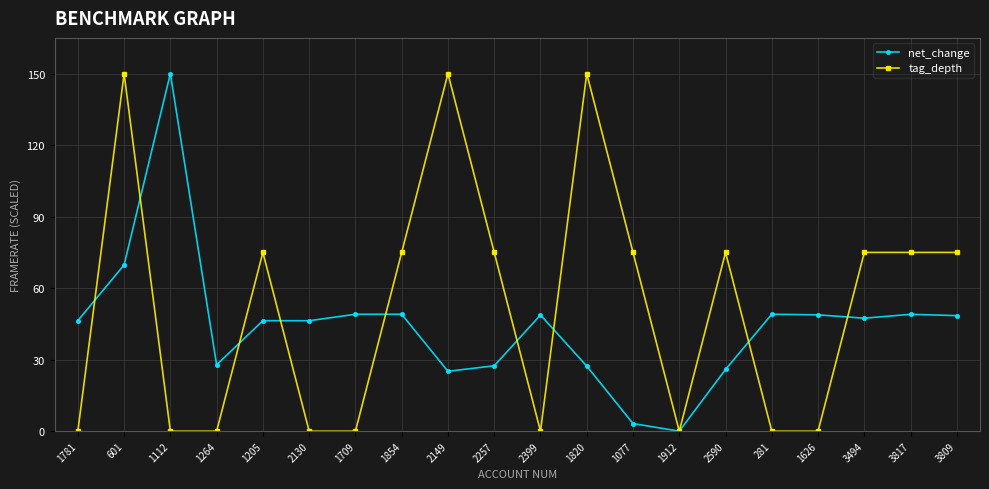

Which series has the largest total across all categories?

tag_depth